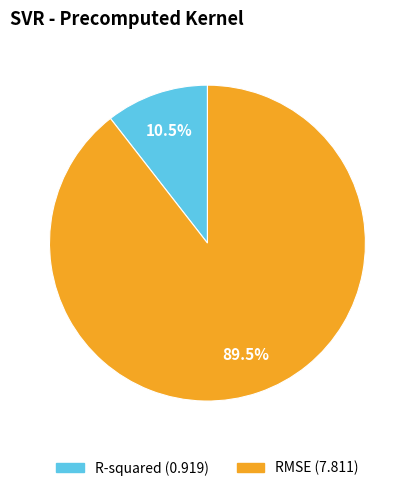

Between R-squared and RMSE, which is larger?

RMSE